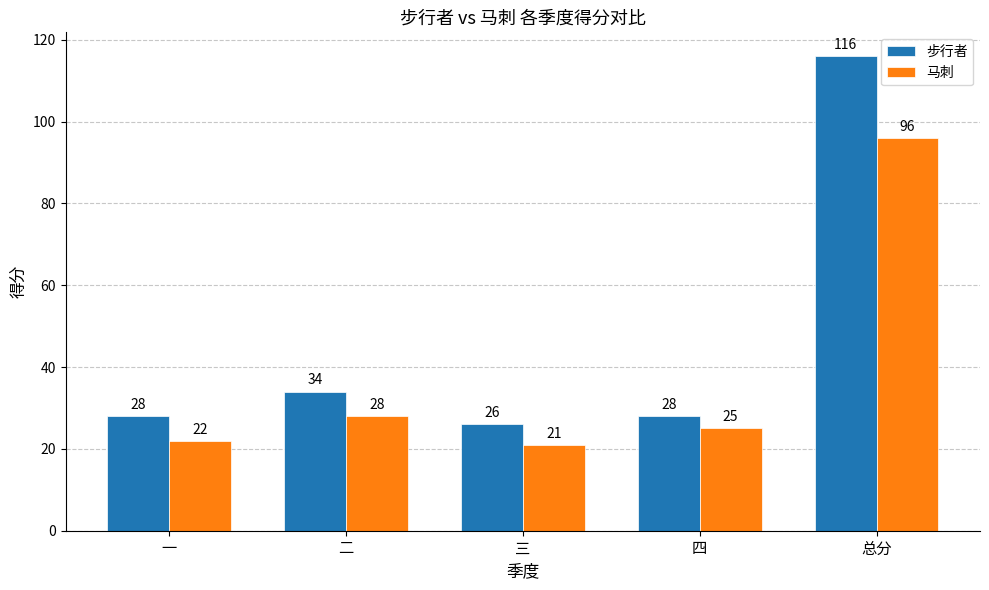

What is the total value across all series at 四?

53